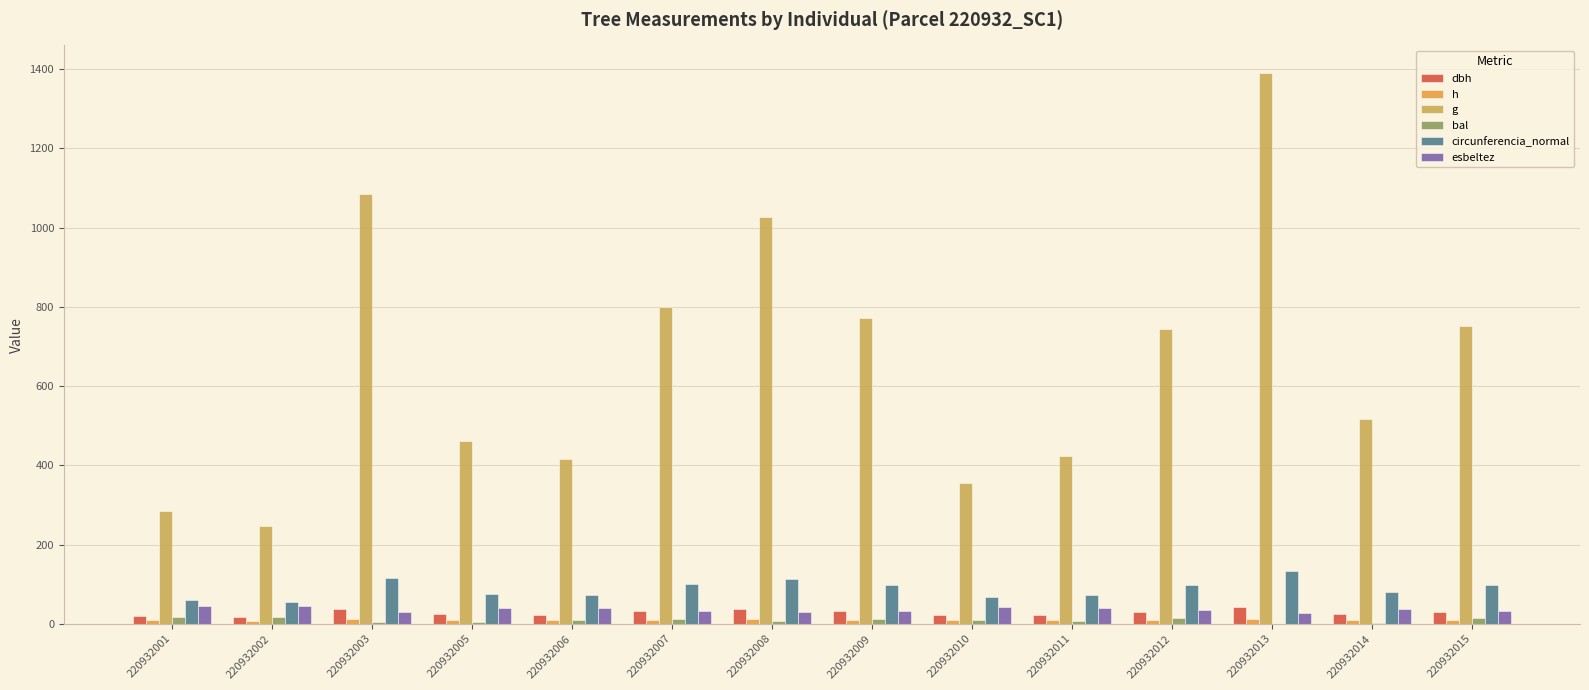

True or false: dbh has a value of 49.1 at 220932009.

False